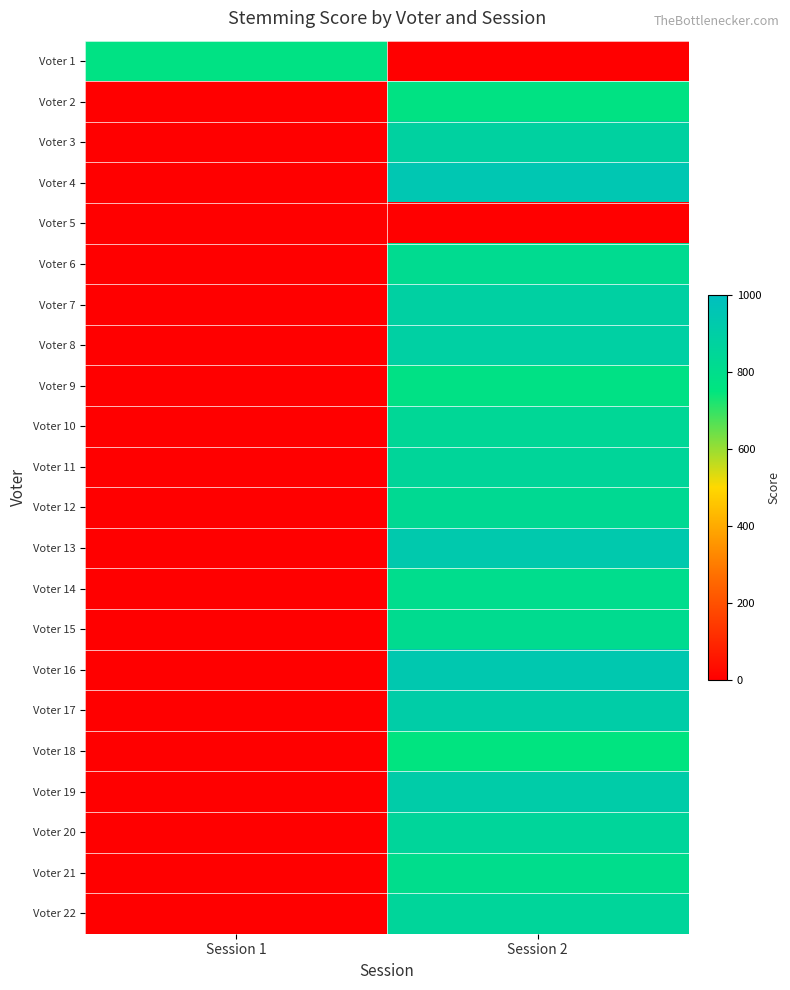

Which series has the largest range (max minus min)?

Voter 4